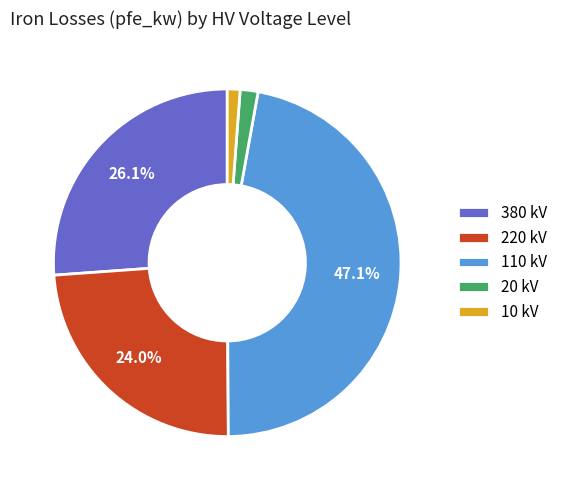

What percentage is NOT represented by 380 kV?

73.9%